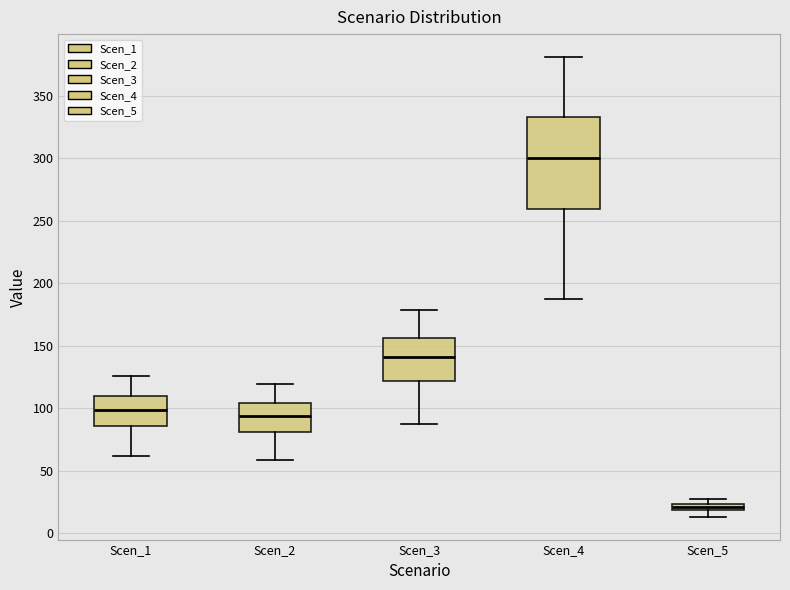

Where is the lower edge of the box for Scen_4 on the y-axis? The values are not printed on the chart, so give them approximately, as read against the axis.

260